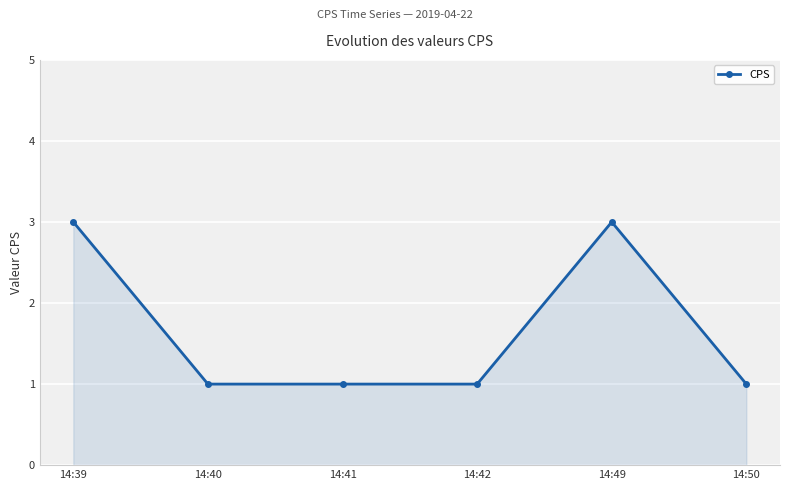

True or false: there are more than 2 points higher than both neighbors.

False